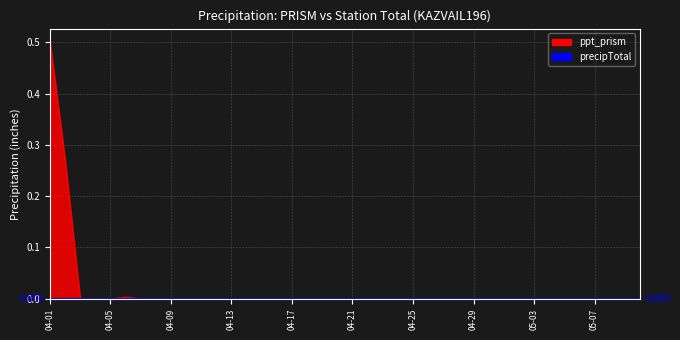

Which has a higher value, 2024-04-28 or 2024-04-07?

2024-04-28